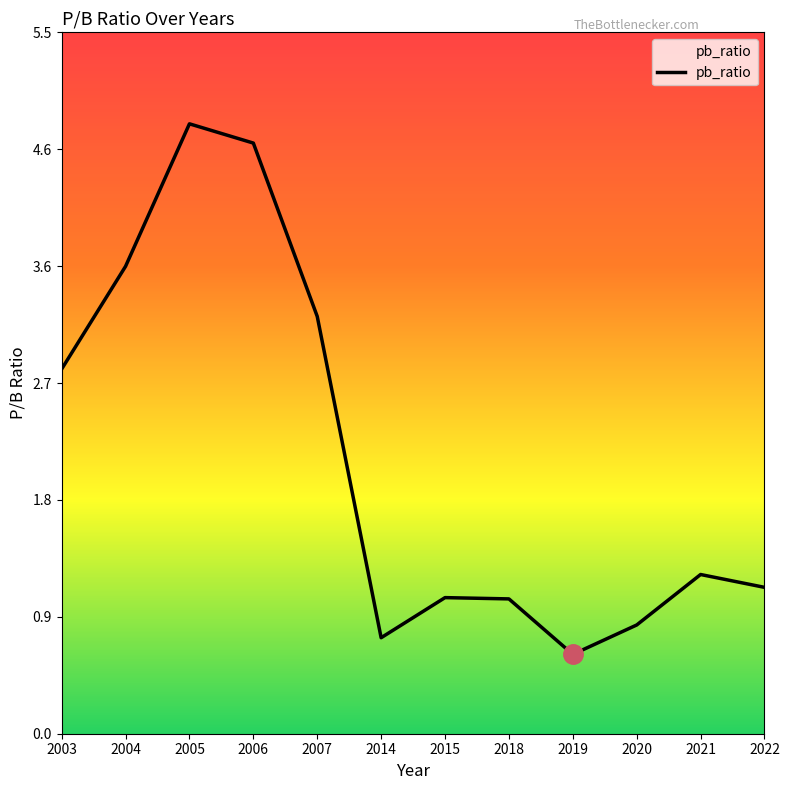

At which category does the chart reach its minimum across all series?

2019